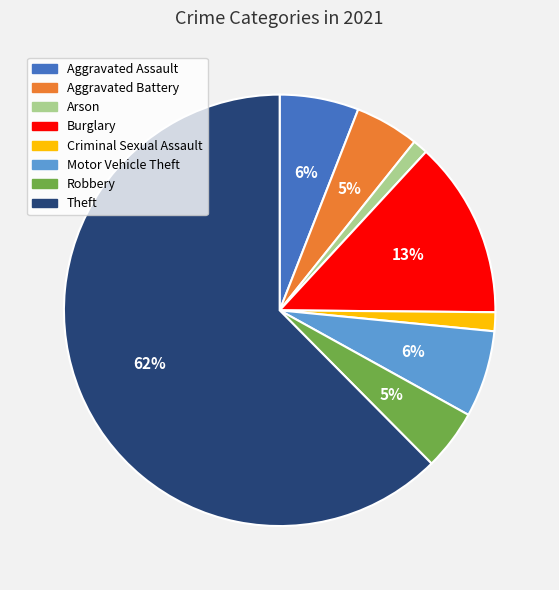

To the nearest percent, what percentage of the pie is Motor Vehicle Theft?

6%